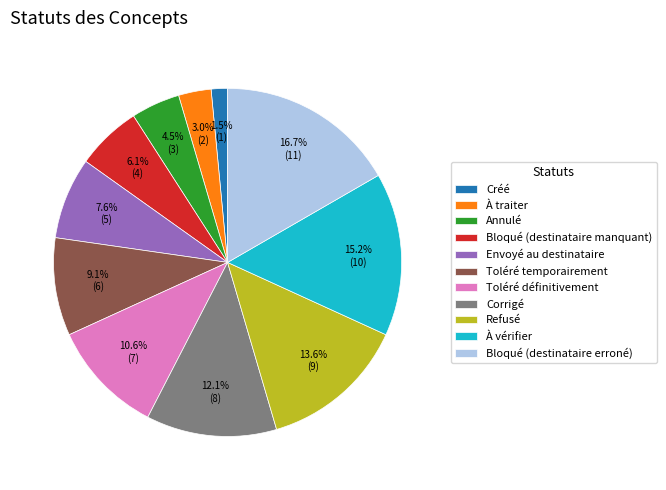

Rank the categories by value from lowest to highest.

Créé, À traiter, Annulé, Bloqué (destinataire manquant), Envoyé au destinataire, Toléré temporairement, Toléré définitivement, Corrigé, Refusé, À vérifier, Bloqué (destinataire erroné)